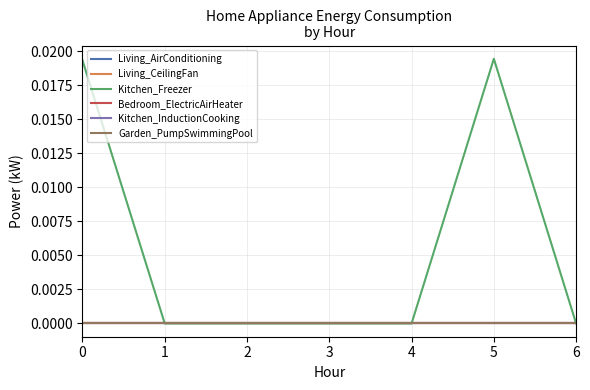

Does the chart display data point markers on the line(s)?

No